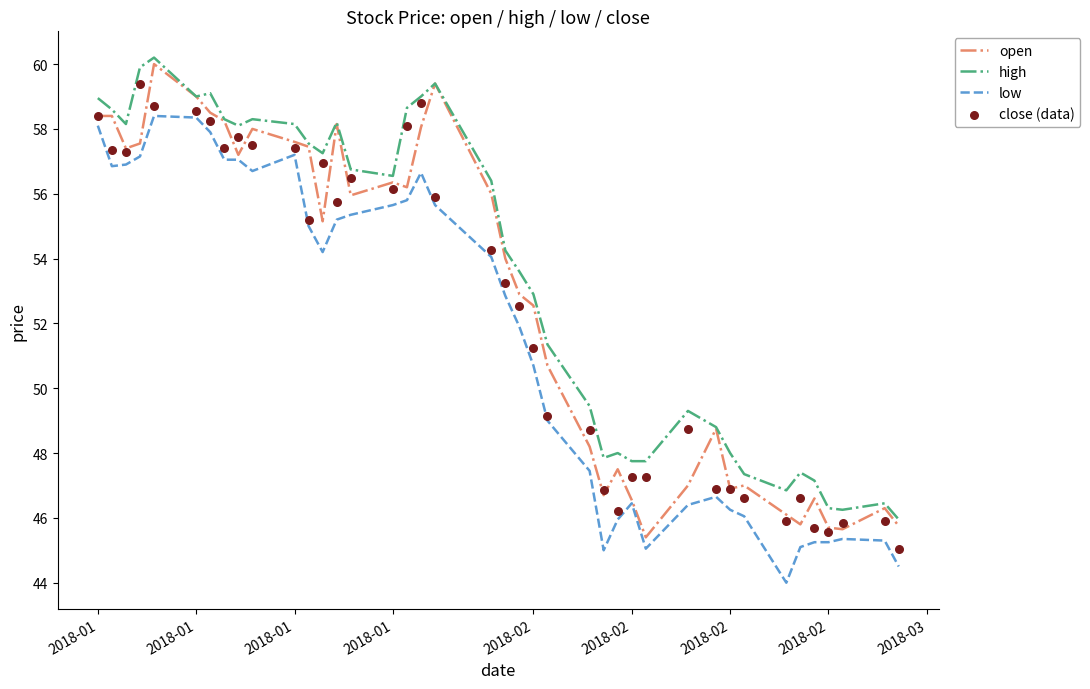

At how many categories does at least one series exceed 53?

22